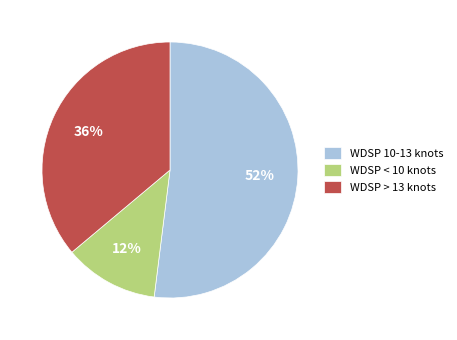

Does any single category account for the majority?

Yes